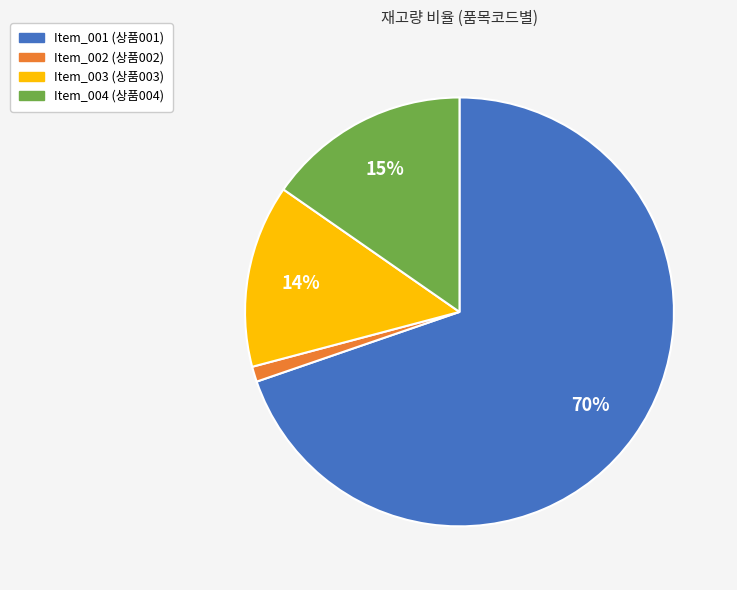

Is it true that Item_003 is 20% of the pie?

False